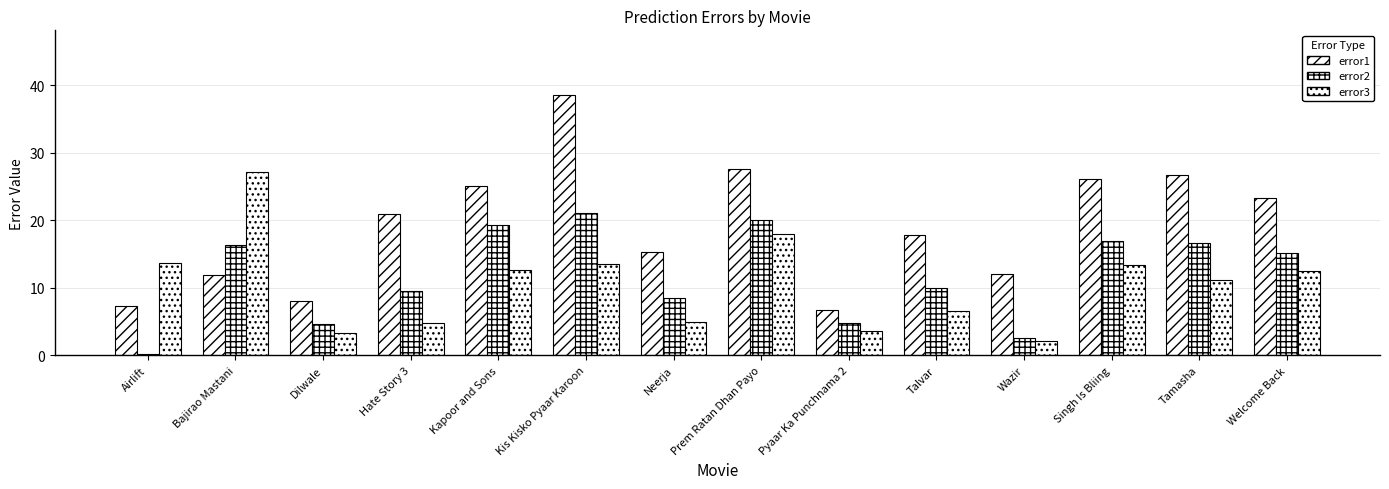

How many data points in error1 are less than 20?

7